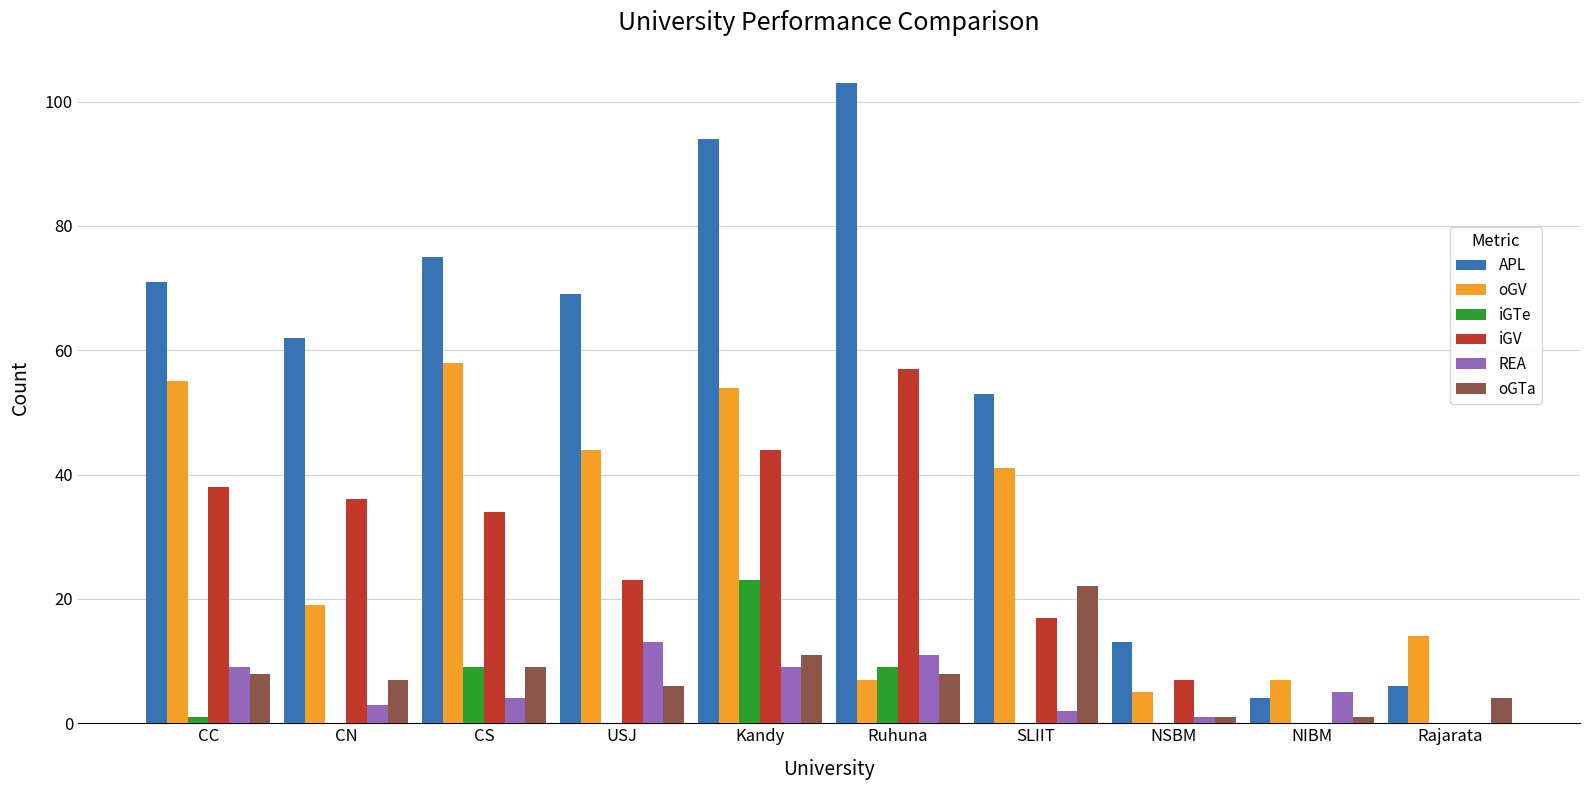

At which category is the sum across all series the highest?

Kandy